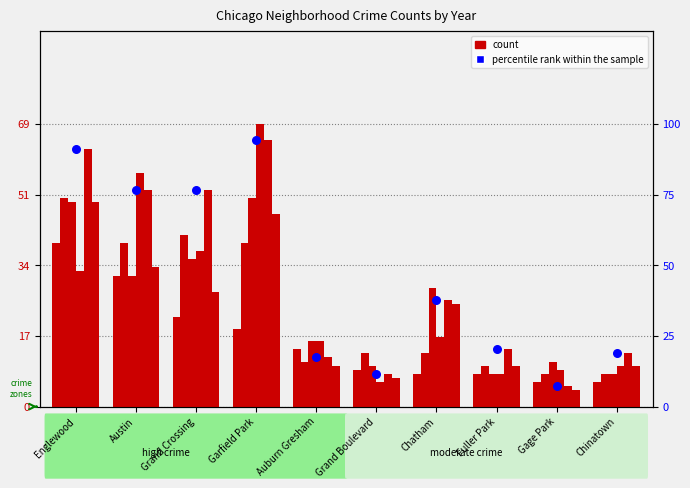

Approximately how many times larger is the value at Grand Crossing compared to Auburn Gresham?

4.4